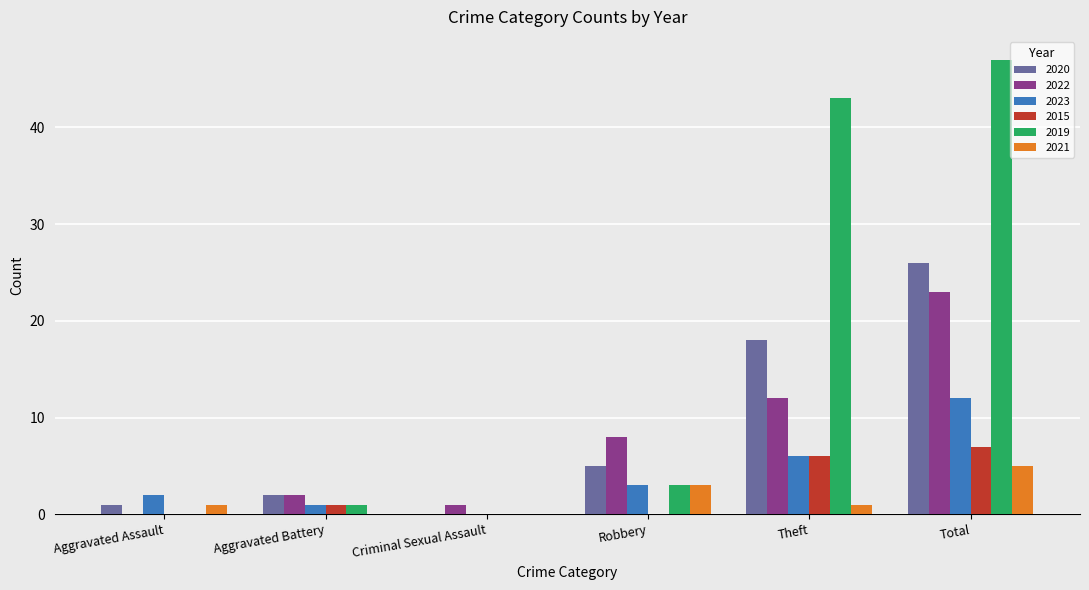

Which series changed the most between Criminal Sexual Assault and Theft?

2019